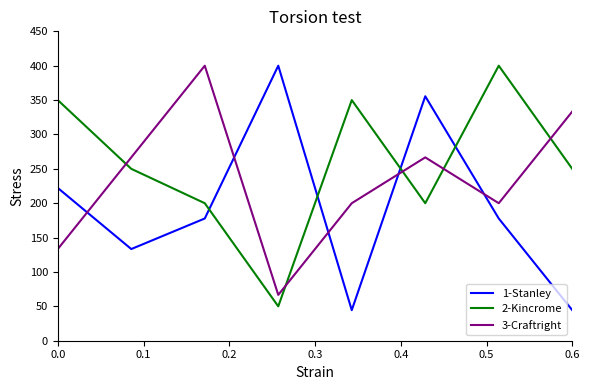

In 1-Stanley, how many points are lower than both neighbors (excluding endpoints)?

2